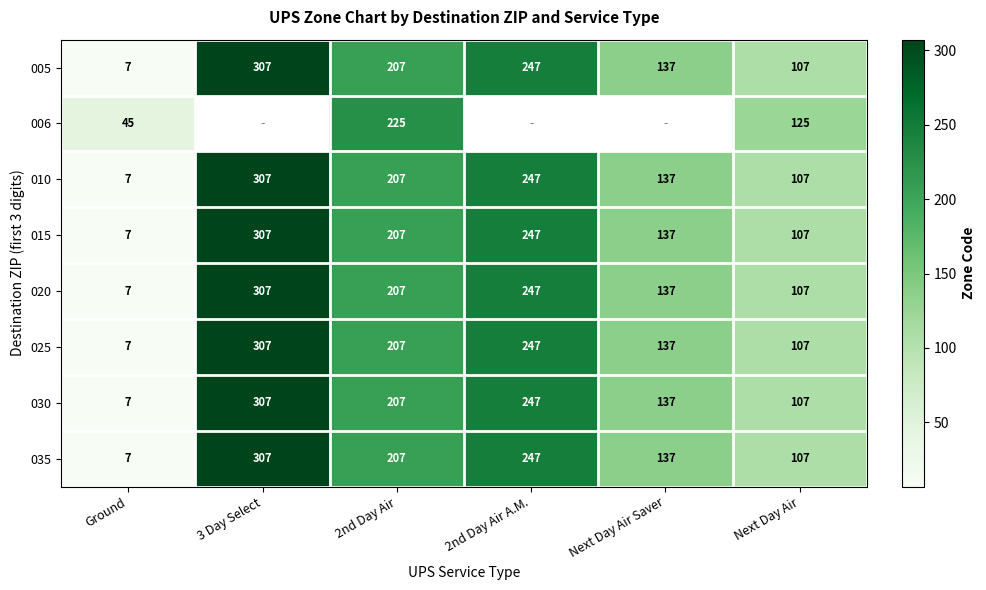

Rank the categories by 010 value from lowest to highest.

Ground, Next Day Air, Next Day Air Saver, 2nd Day Air, 2nd Day Air A.M., 3 Day Select